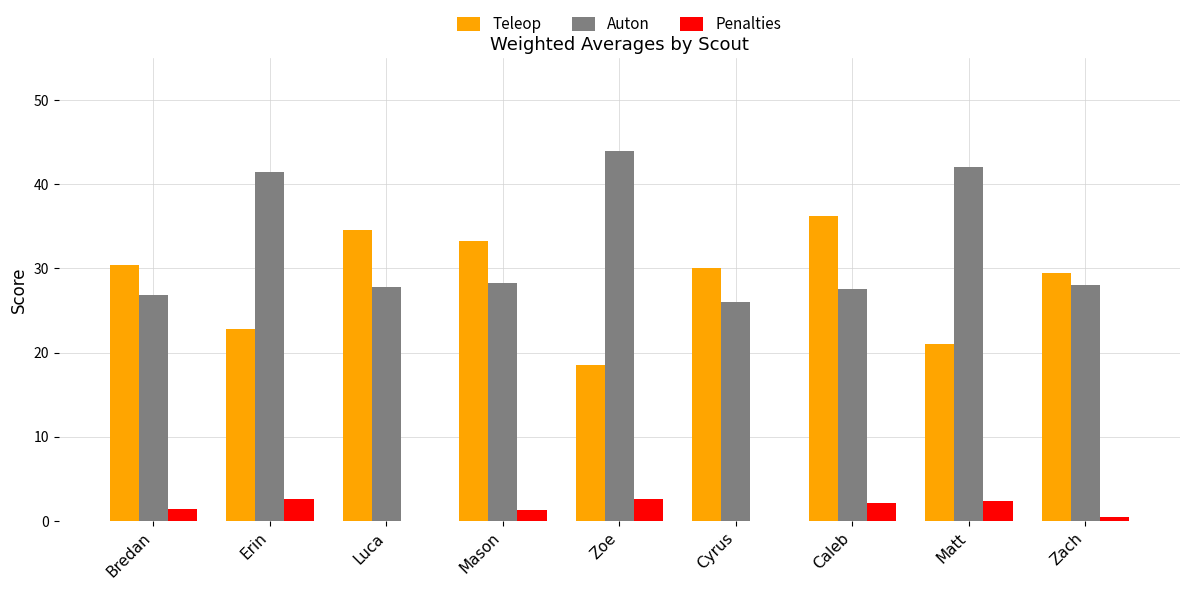

Which series has the largest total across all categories?

Auton